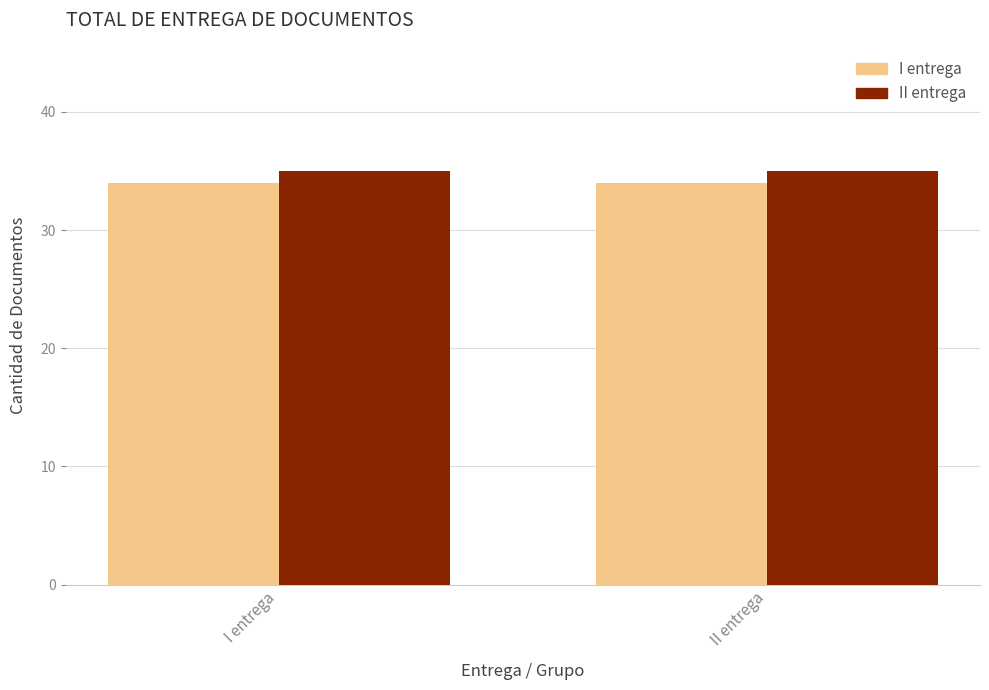

Is the value of II entrega at I entrega greater than the value of I entrega at I entrega?

Yes